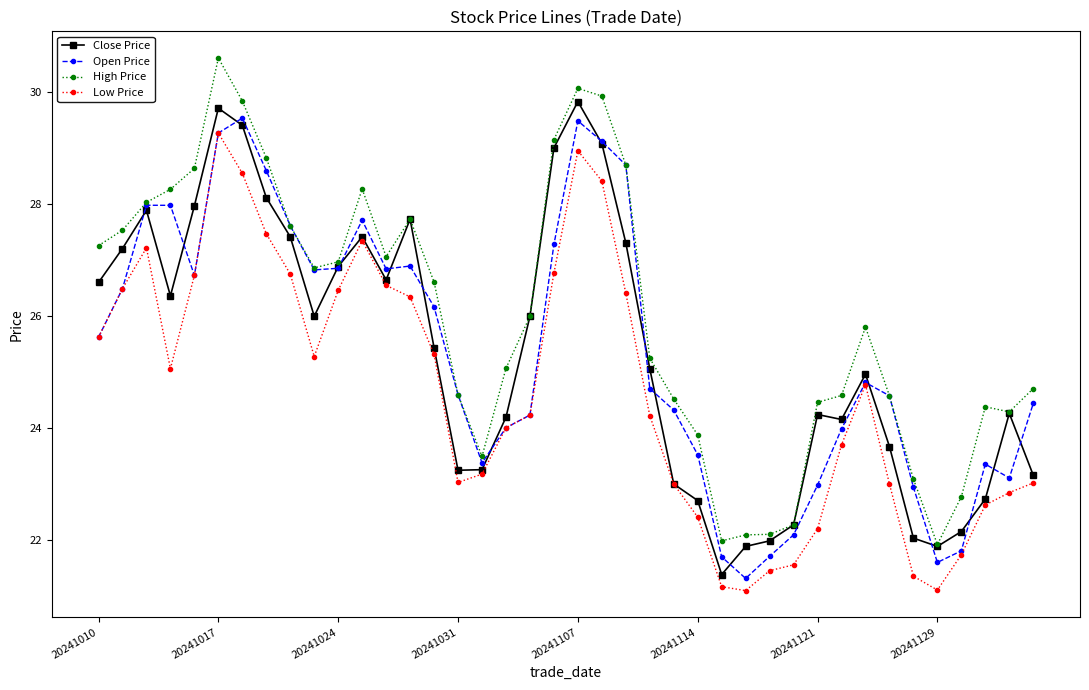

How many values in the High Price series are below 25?

17